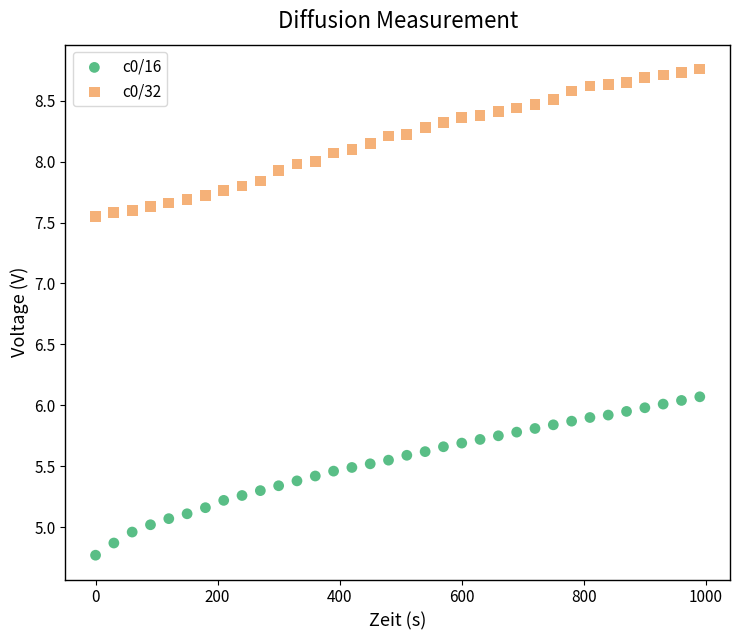

Across all data points, what is the range of X values (max minus min)?

990.0